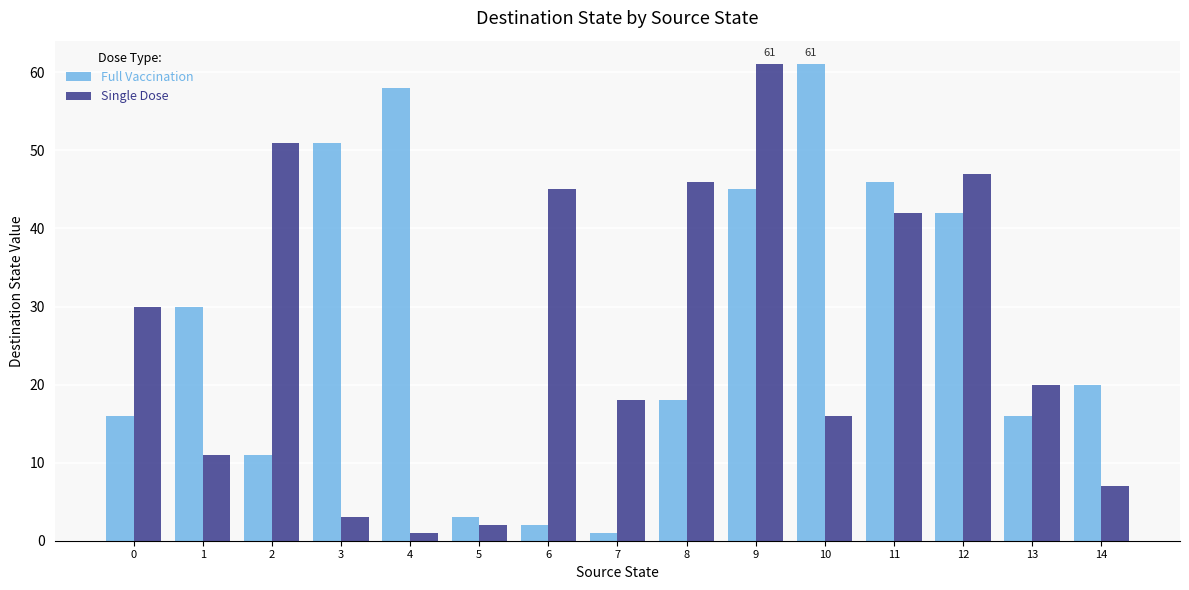

Rank the categories by Single Dose value from lowest to highest.

4, 5, 3, 14, 1, 10, 7, 13, 0, 11, 6, 8, 12, 2, 9